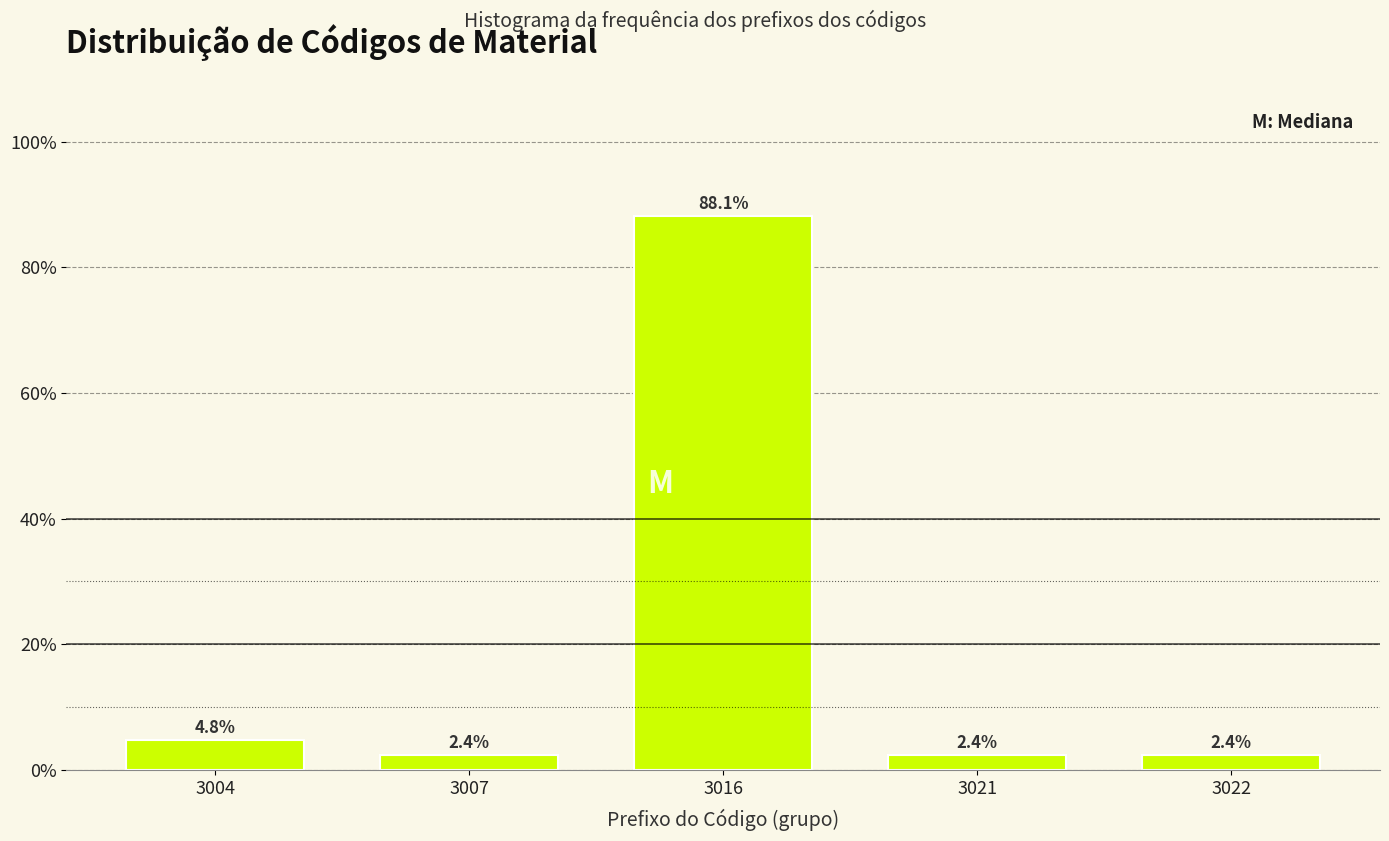

Reading right to left, list all the values displayed in this chart.

2.4	2.4	88.1	2.4	4.8